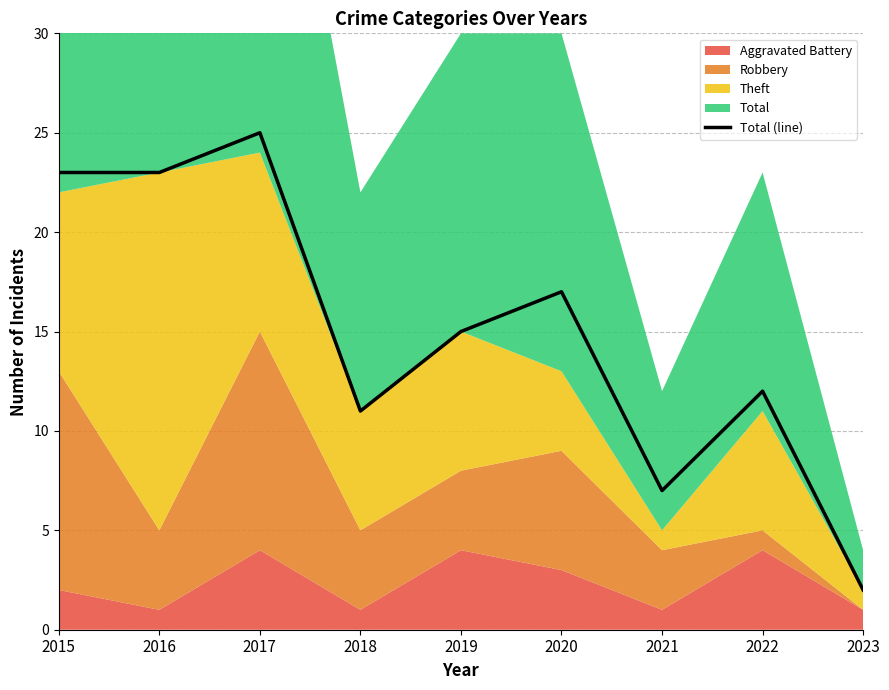

At which label does the data first exceed 15?

2015